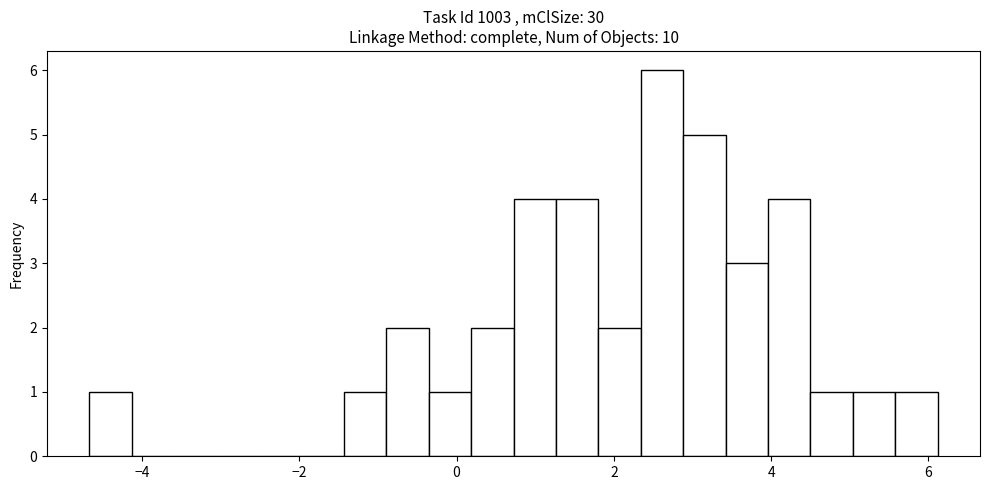

Around what value on the x-axis is the tallest bar? Give the approximate position of its centre, as read against the axis.

2.6